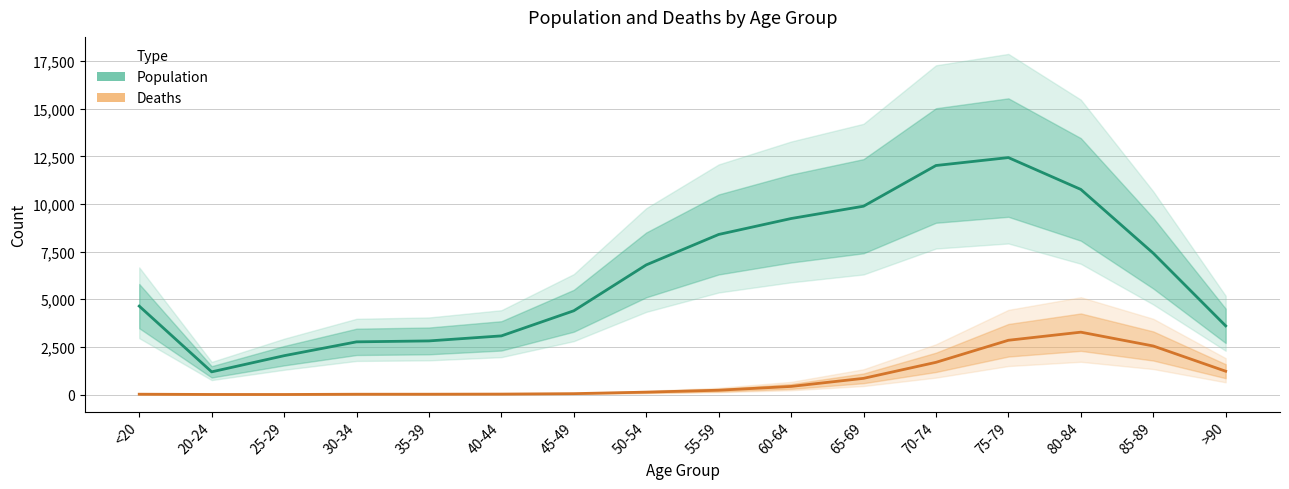

Which category has the lowest value in the Deaths series?

25-29